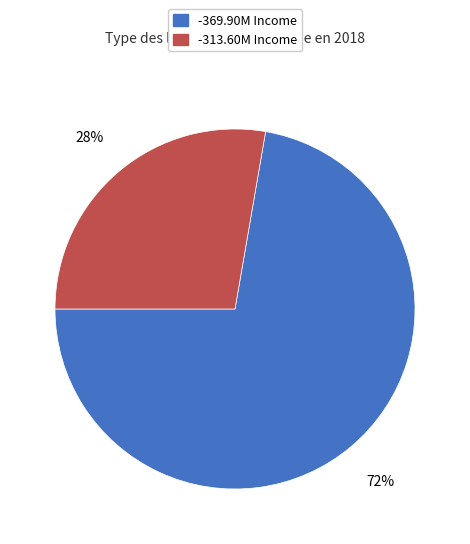

To the nearest percent, what is the average slice percentage?

50%